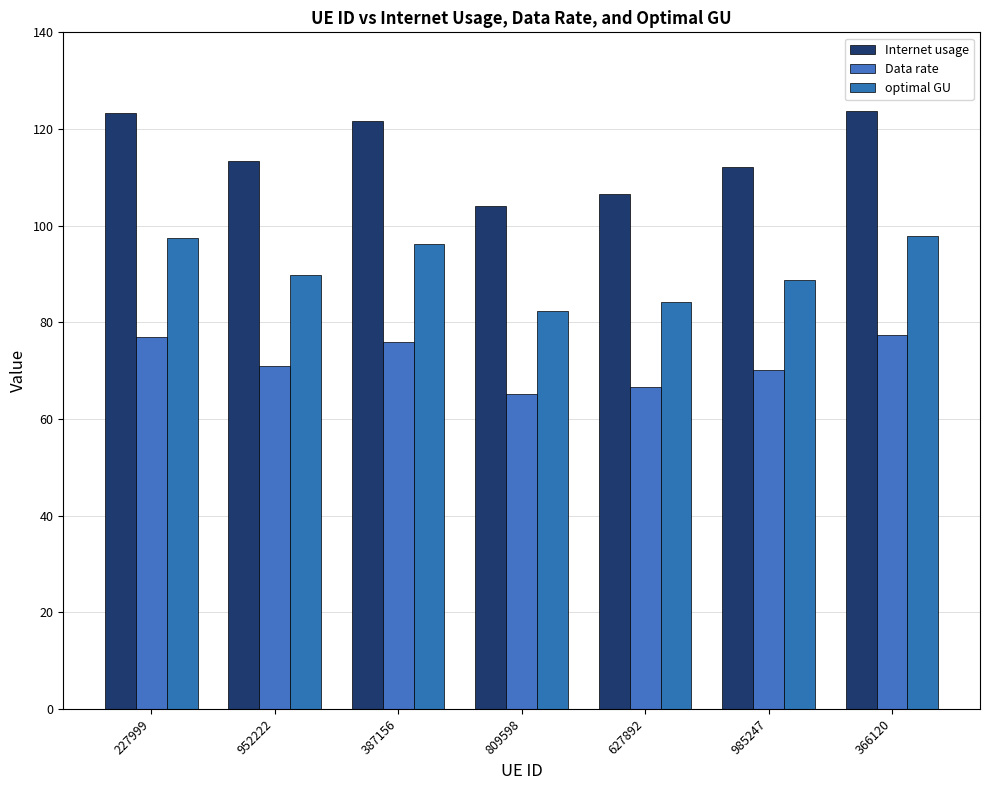

How many bars are there in total?

21